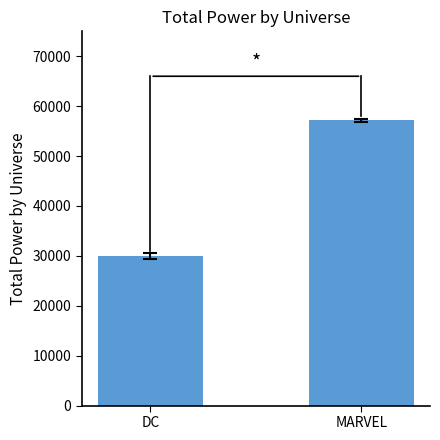

What is the sum of the values at DC and MARVEL?

87163